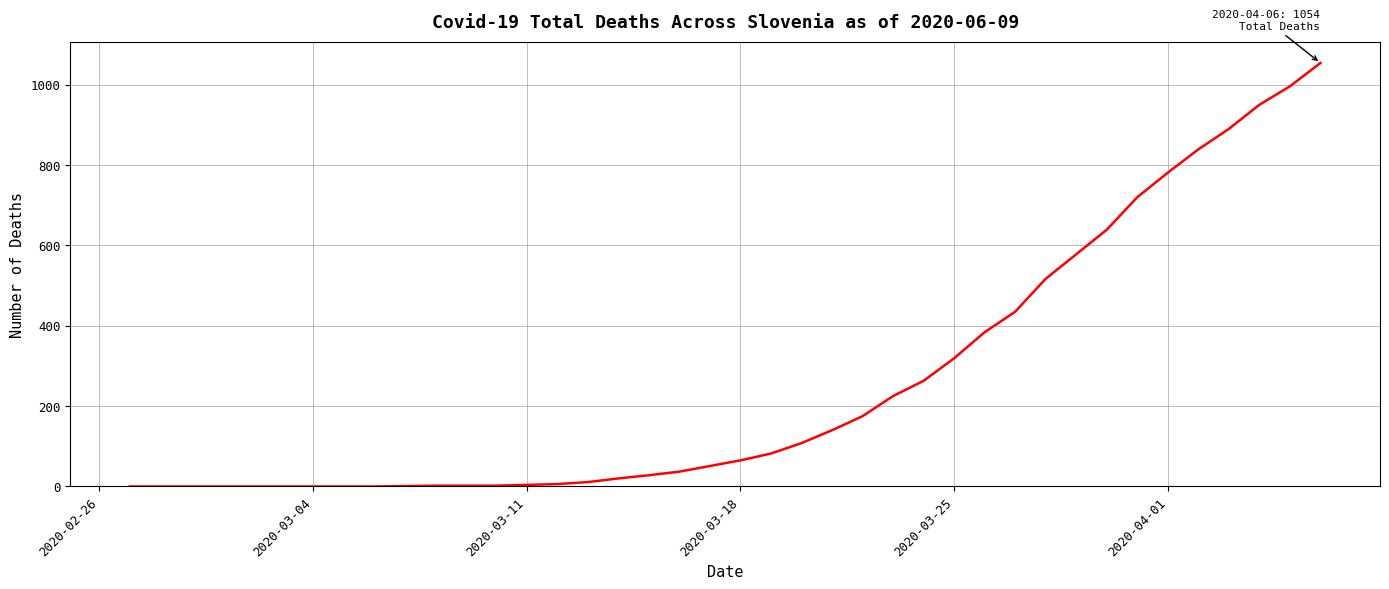

What is the maximum value shown in the chart?

1054